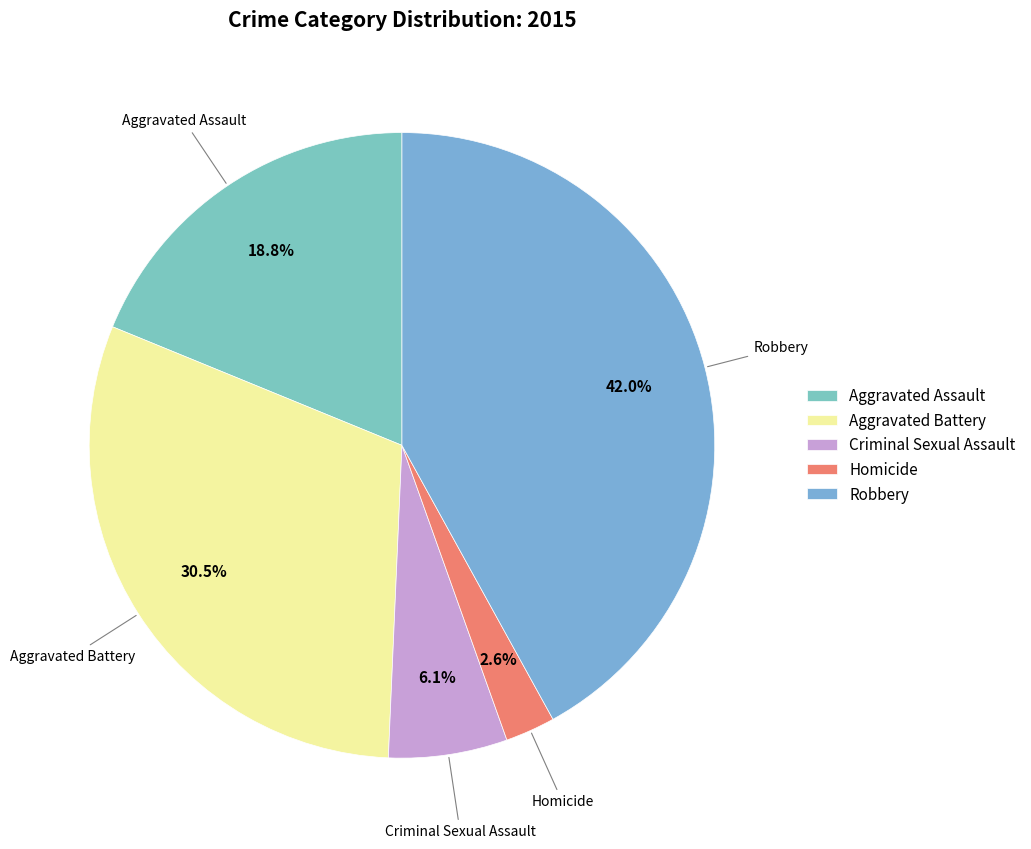

Count the number of slices in the pie.

5